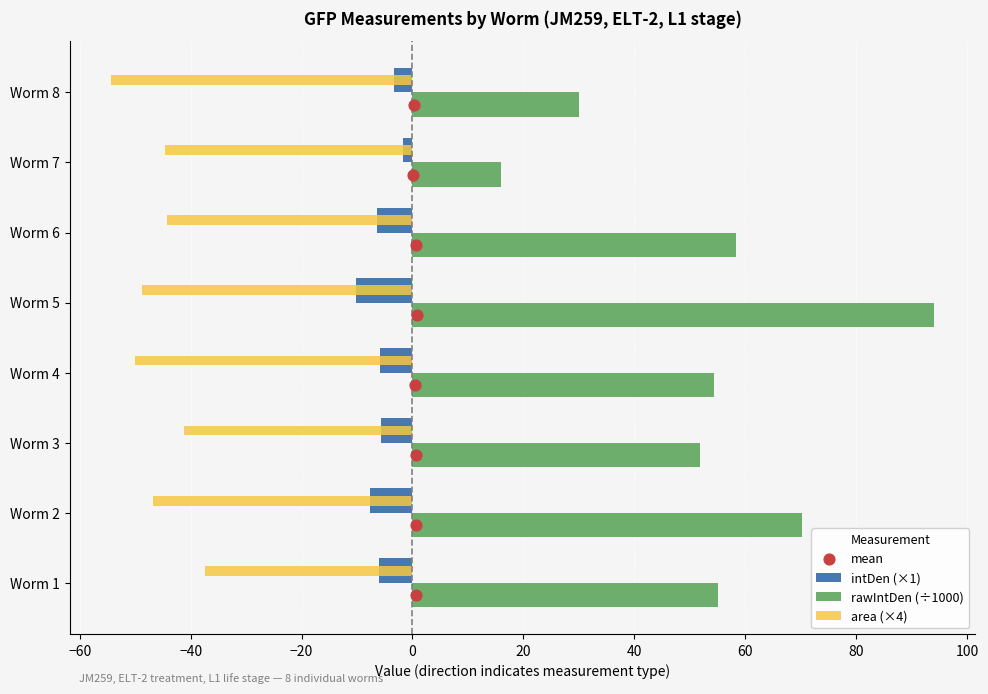

Which series has the widest spread of Y values?

rawIntDen (÷1000)